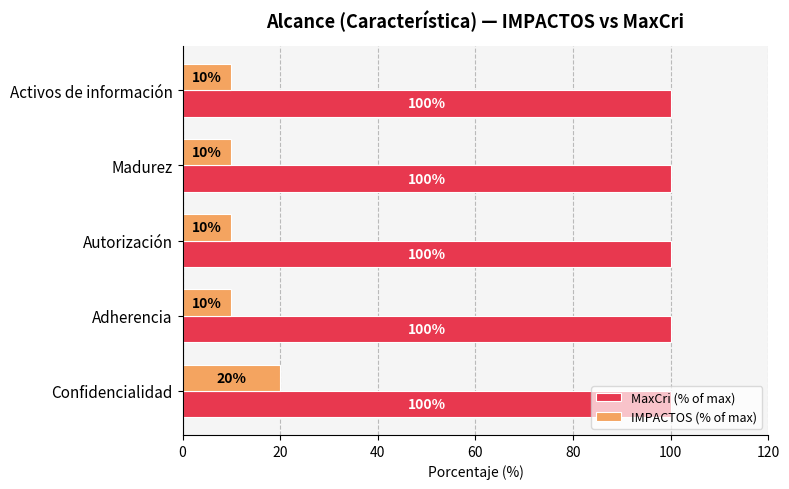

Is the value of MaxCri (% of max) at Madurez greater than the value of IMPACTOS (% of max) at Madurez?

Yes